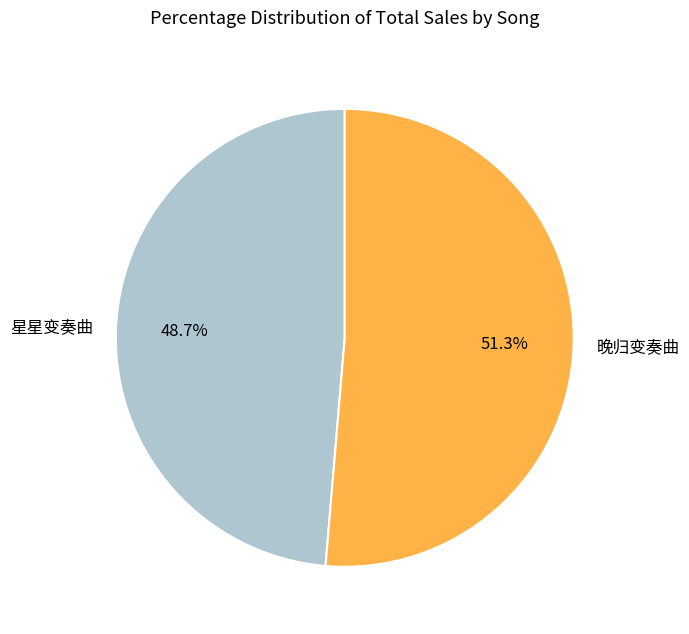

Is it true that 星星变奏曲 is 49% of the pie?

True